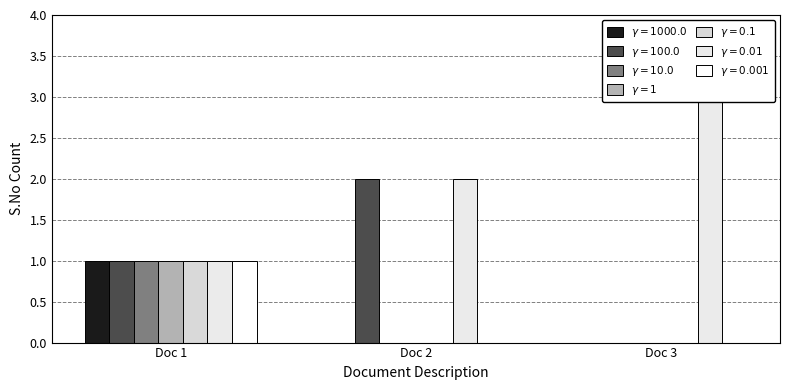

The chart shows a value of 0 at Doc 2. True or false?

True